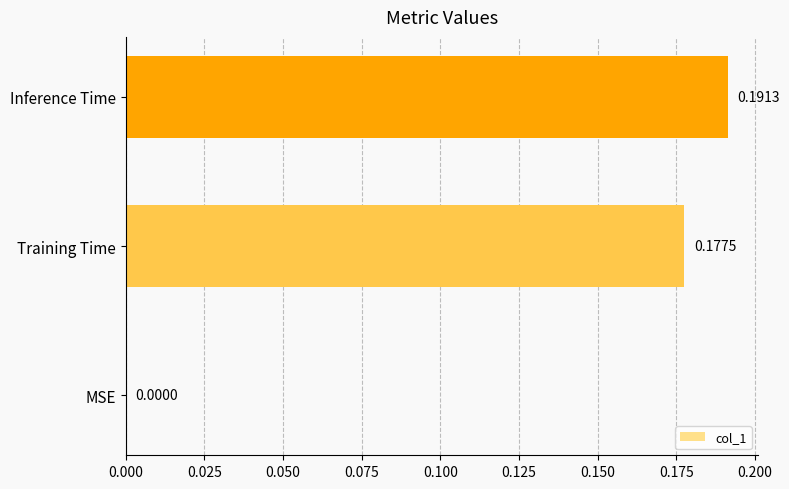

What is the change in value from MSE to Training Time?

+0.2